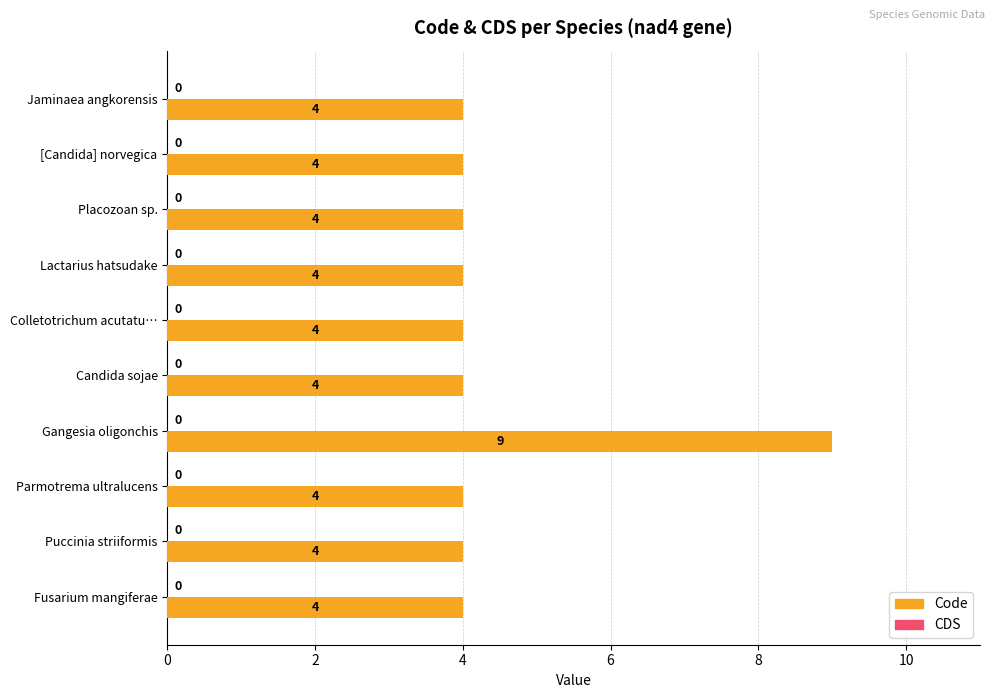

How many values are between 4 and 5?

9